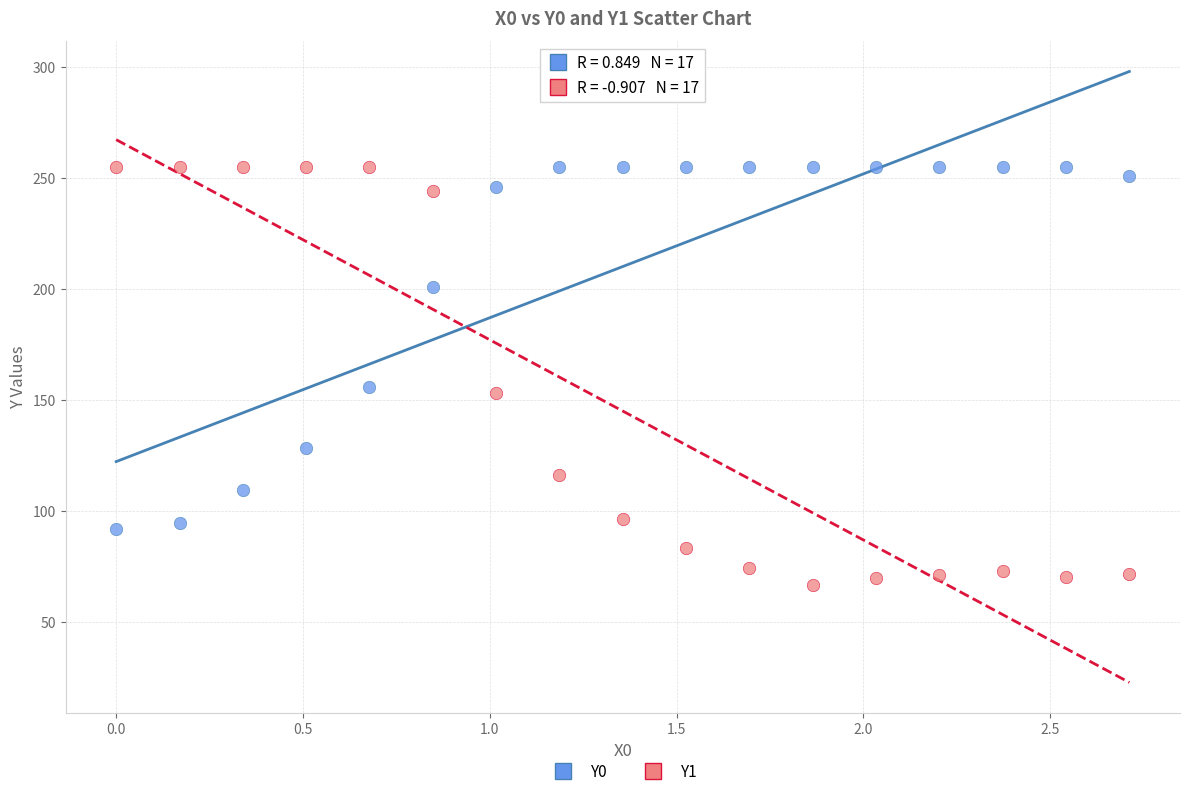

Across all data points, what is the range of Y values (max minus min)?

188.3